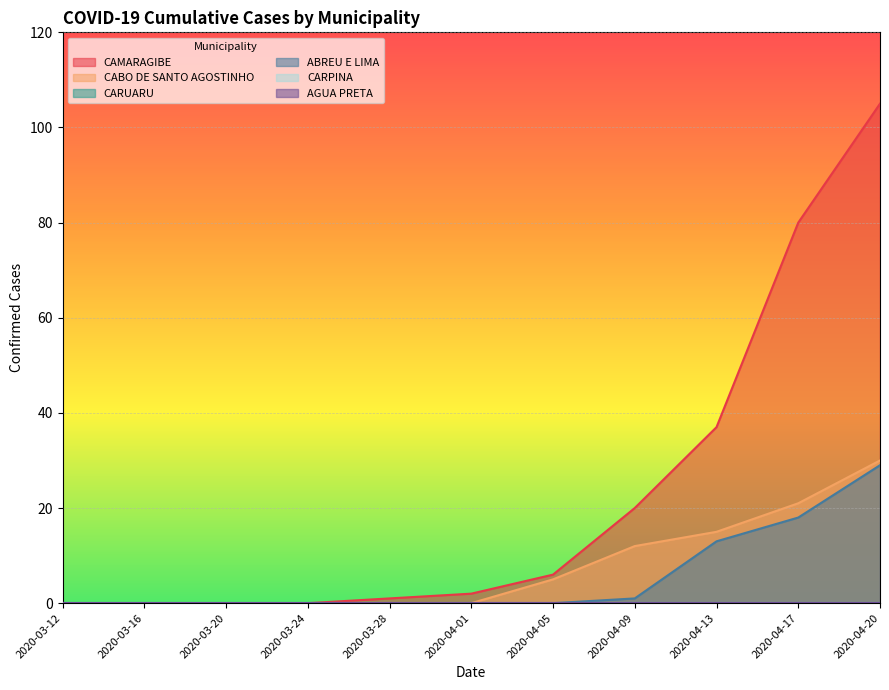

What position from the right is 2020-03-20?

9